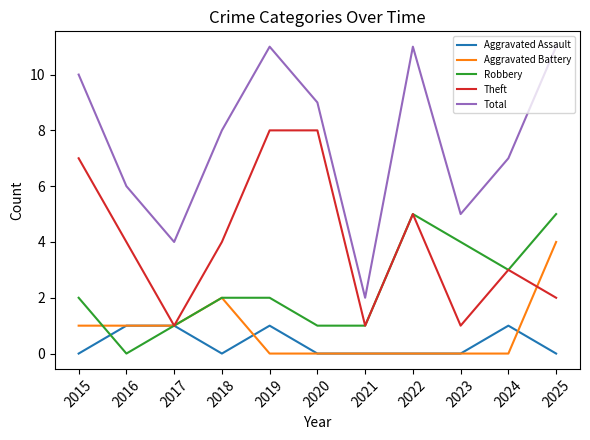

List the series in order of their peak value, highest first.

Total, Theft, Robbery, Aggravated Battery, Aggravated Assault